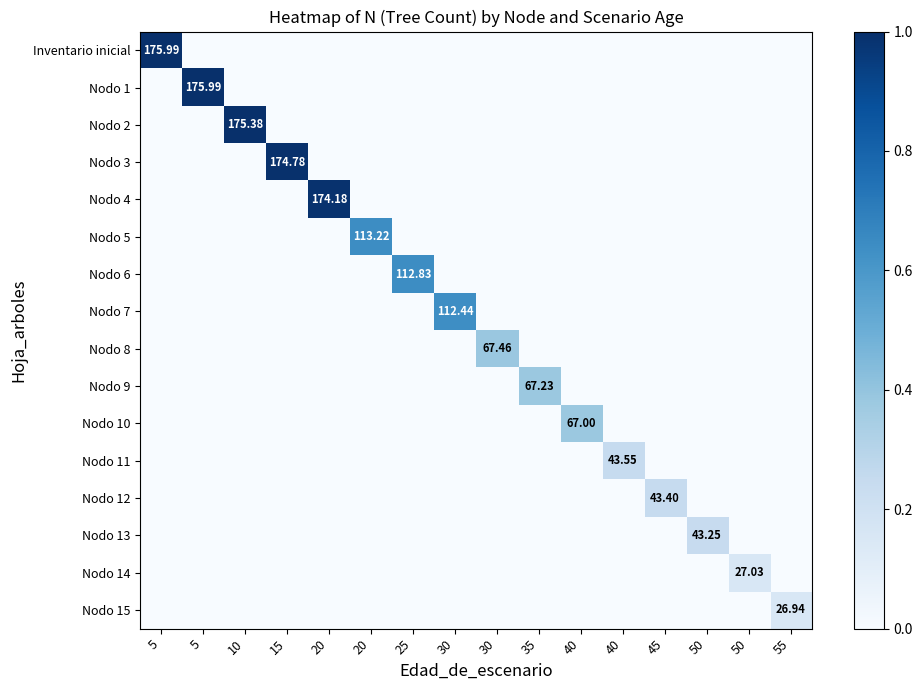

The Inventario inicial series shows -0.6 at 35. True or false?

False